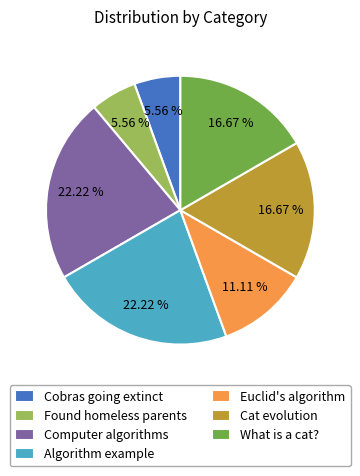

Does Euclid's algorithm represent more than half of the total?

No